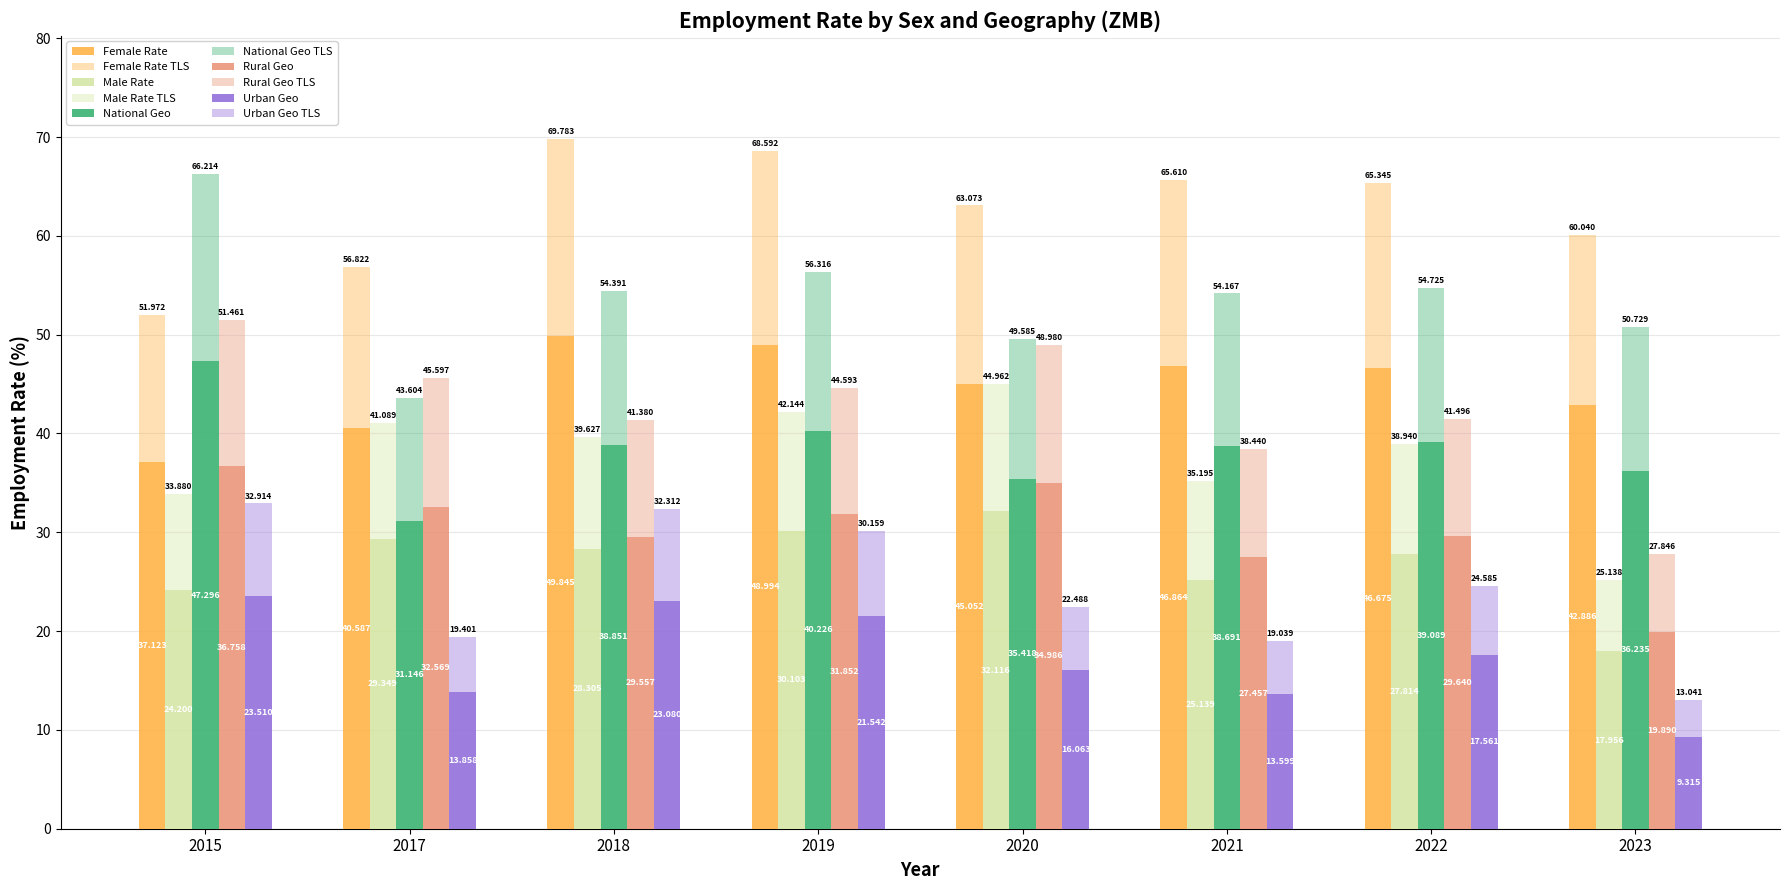

At which category is the sum across all series the highest?

2019